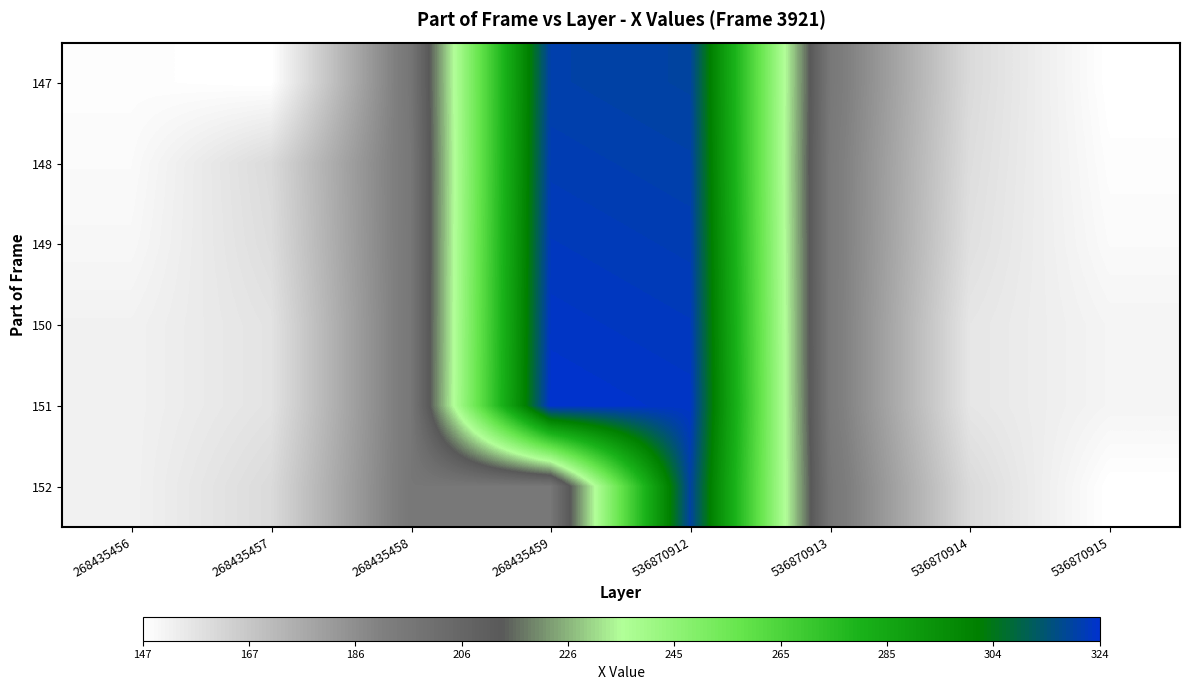

At which category does the chart reach its minimum across all series?

268435457